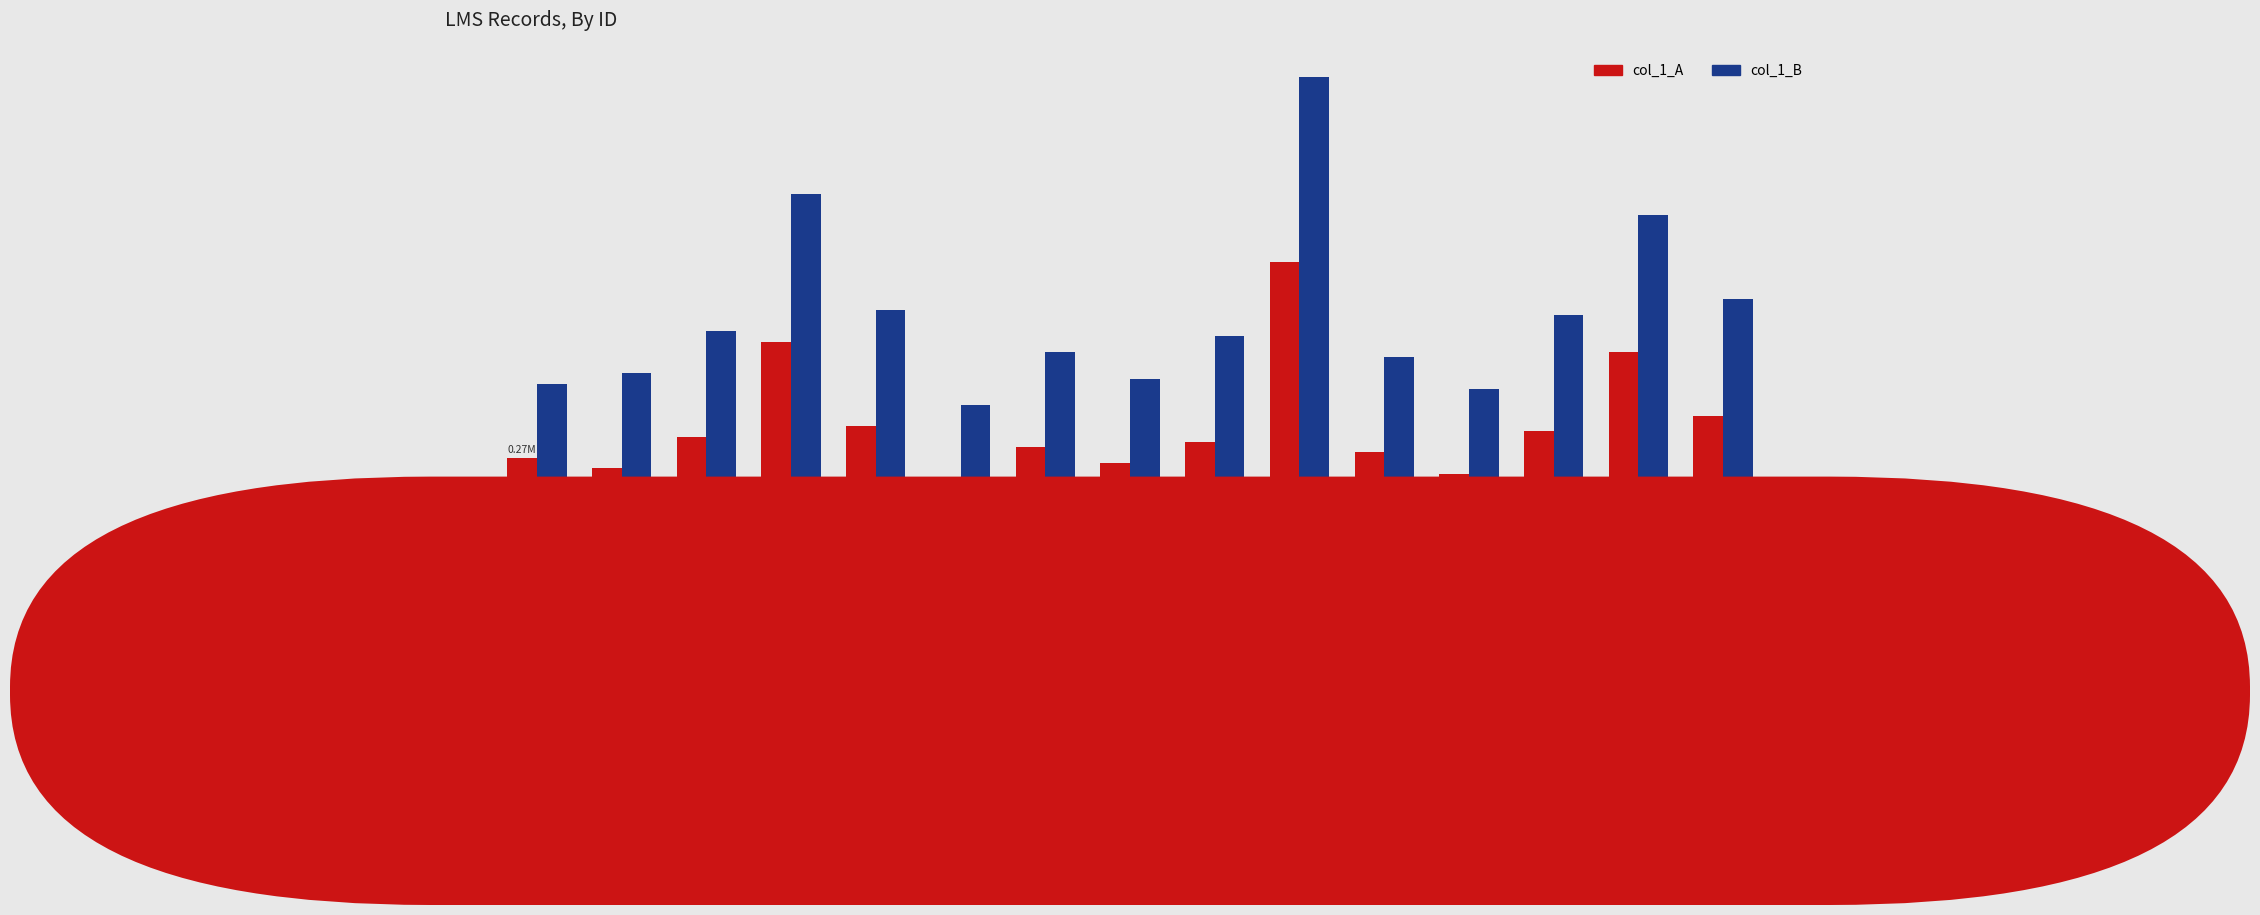

Reading right to left, what are all the values shown in this chart?

col_1_A: LMS-1347-1=343013.4	LMS-1309-56=457351.2	LMS-1356-1=314429.0	LMS-1339-1=238203.8	LMS-1354-2=276316.3	LMS-1737-3=619329.8	LMS-1998-3=295372.7	LMS-1336-1=257260.1	LMS-1335-4=285844.5	LMS-1304-82=209619.3	LMS-1323-80=323957.1	LMS-1324-90=476407.5	LMS-1352-1=304900.8	LMS-1342-1=247731.9	LMS-1338-1=266788.2
col_1_B: LMS-1347-1=552632.7	LMS-1309-56=705083.1	LMS-1356-1=524048.3	LMS-1339-1=390654.1	LMS-1354-2=447823.0	LMS-1737-3=952815.0	LMS-1998-3=485935.7	LMS-1336-1=409710.5	LMS-1335-4=457351.2	LMS-1304-82=362069.7	LMS-1323-80=533576.4	LMS-1324-90=743195.7	LMS-1352-1=495463.8	LMS-1342-1=419238.6	LMS-1338-1=400182.3